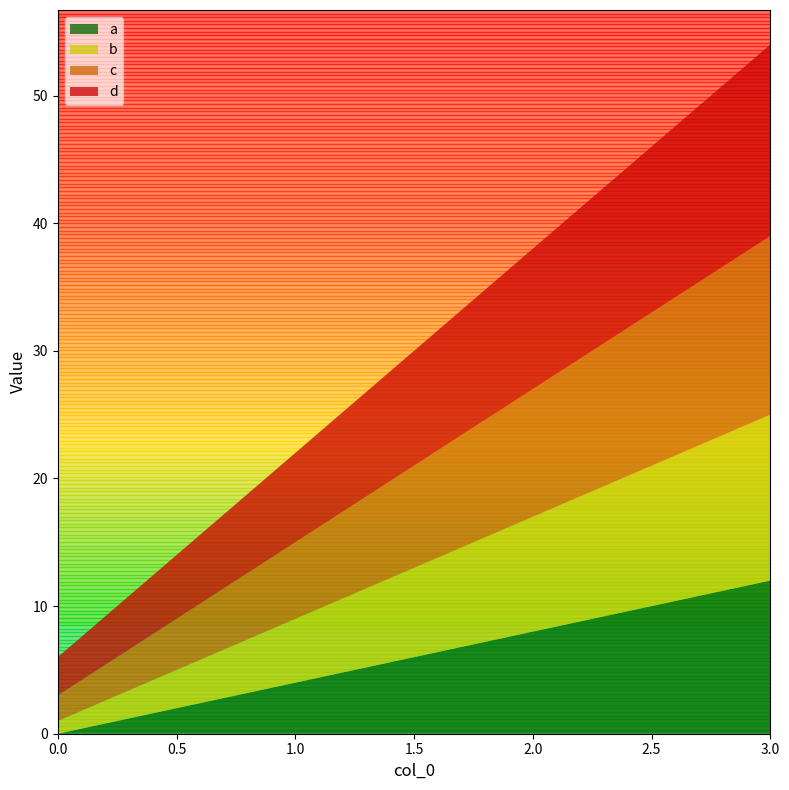

Reading right to left, transcribe all the data shown in this chart.

a: 3=12	2=8	1=4	0=0
b: 3=13	2=9	1=5	0=1
c: 3=14	2=10	1=6	0=2
d: 3=15	2=11	1=7	0=3